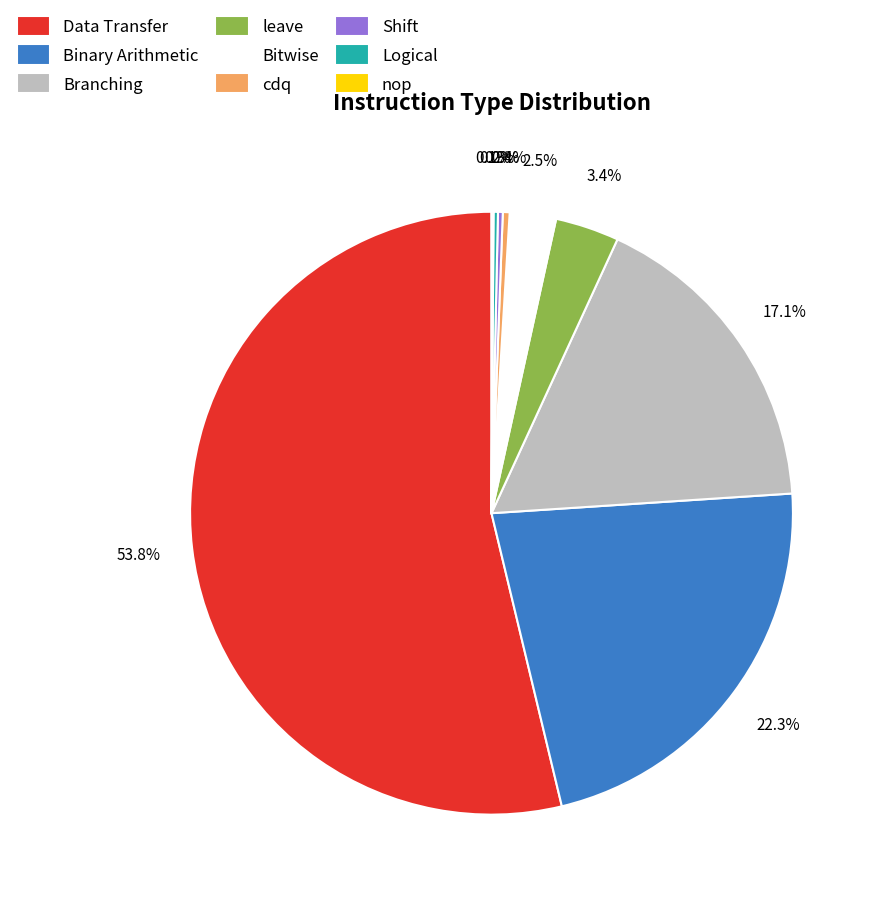

Which category has the biggest portion of the pie?

Data Transfer